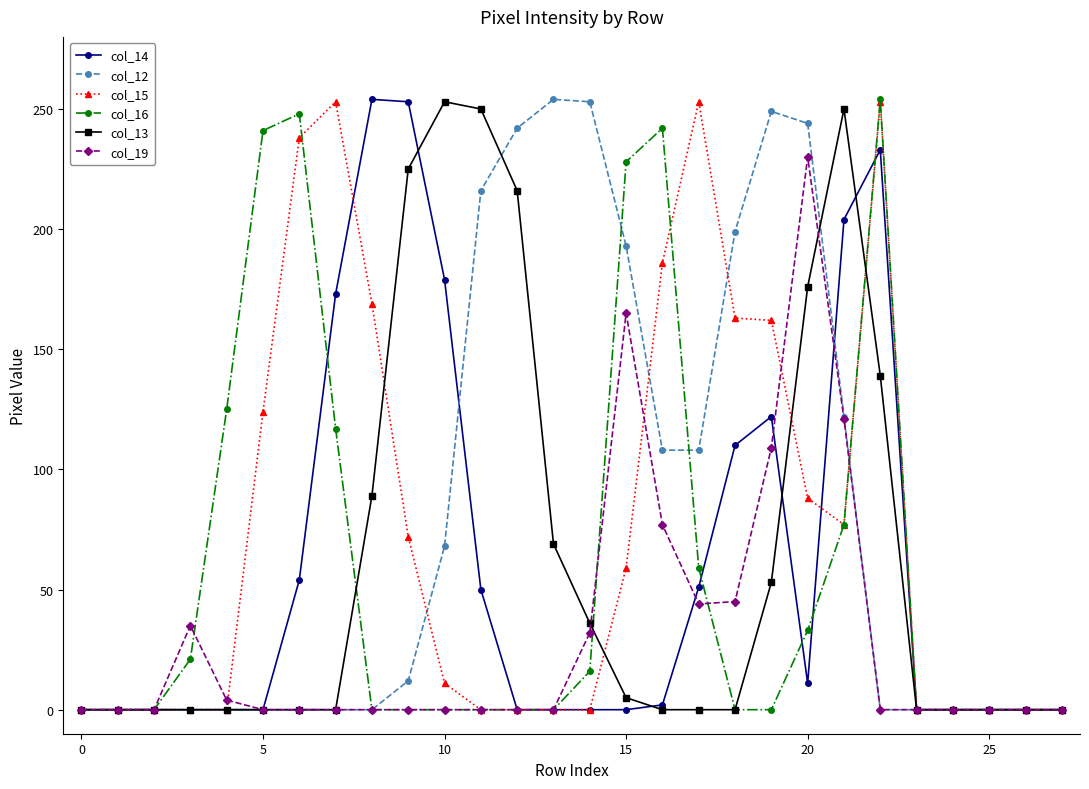

How many lines are shown in the chart?

6